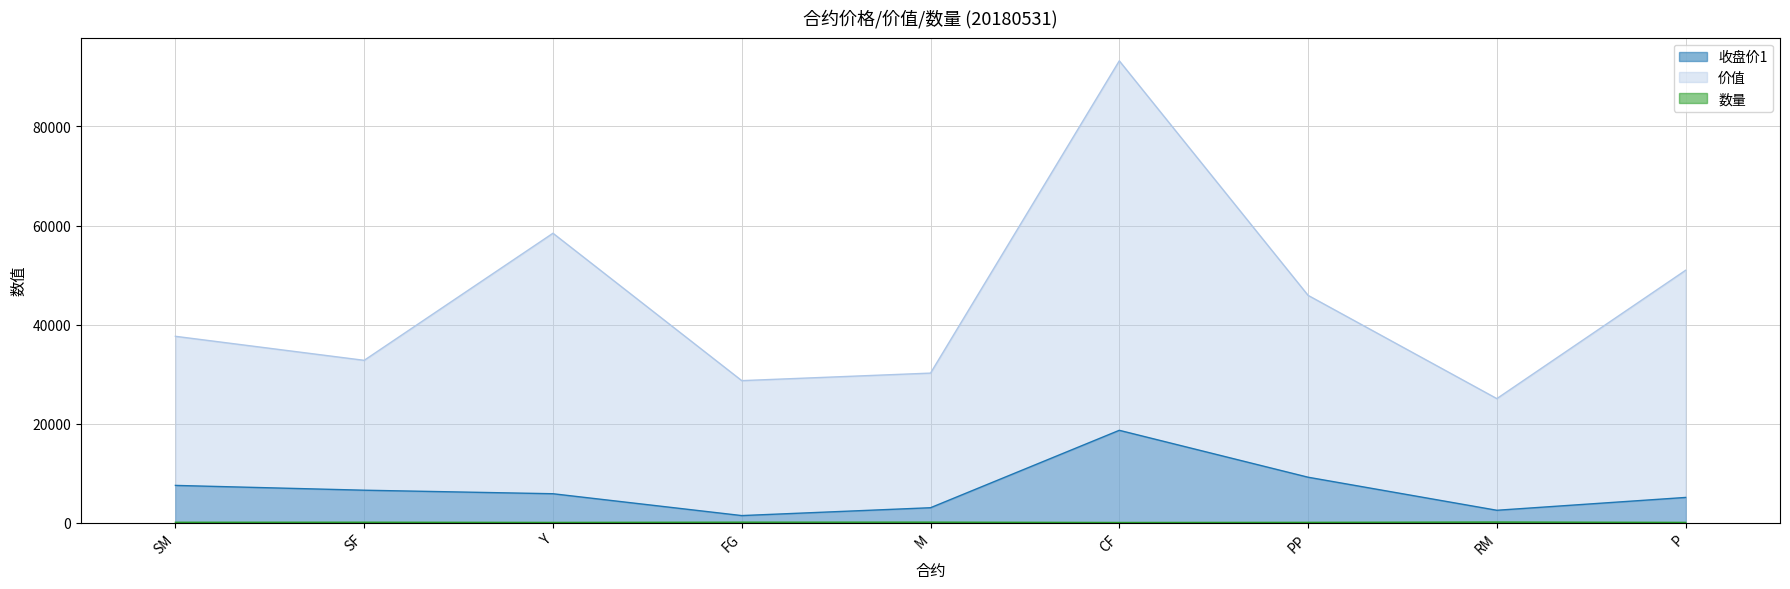

At which category does 数量 reach its first local valley?

Y